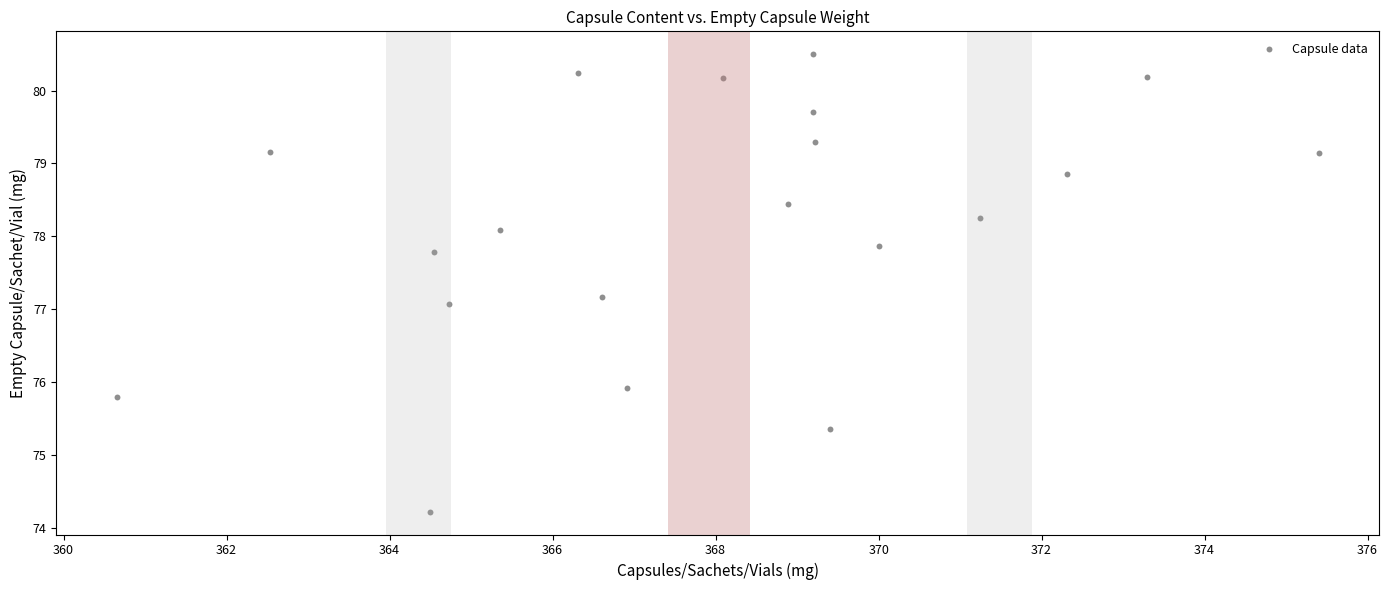

What Y value in the scatter plot is closest to 77?

77.1